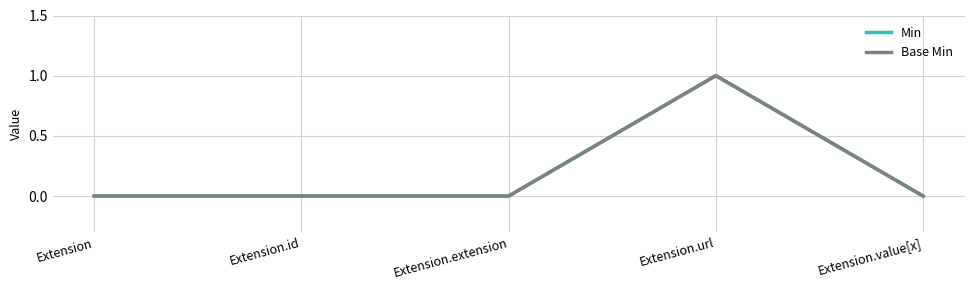

Which series has the largest total across all categories?

Min